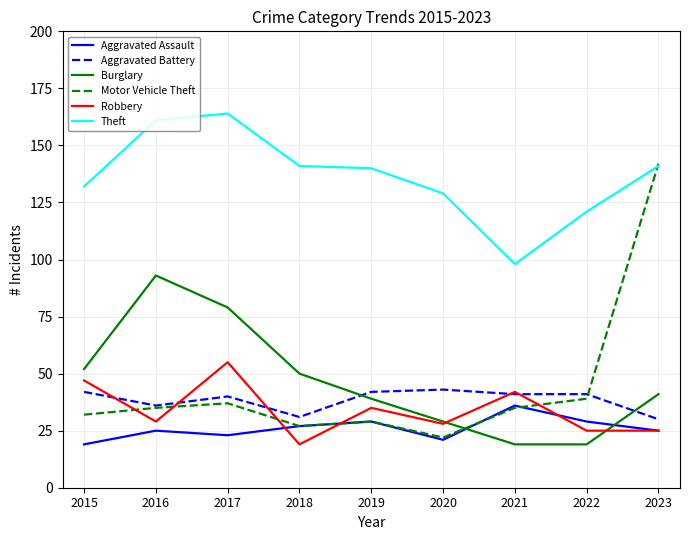

Which category has the highest value in the Theft series?

2017